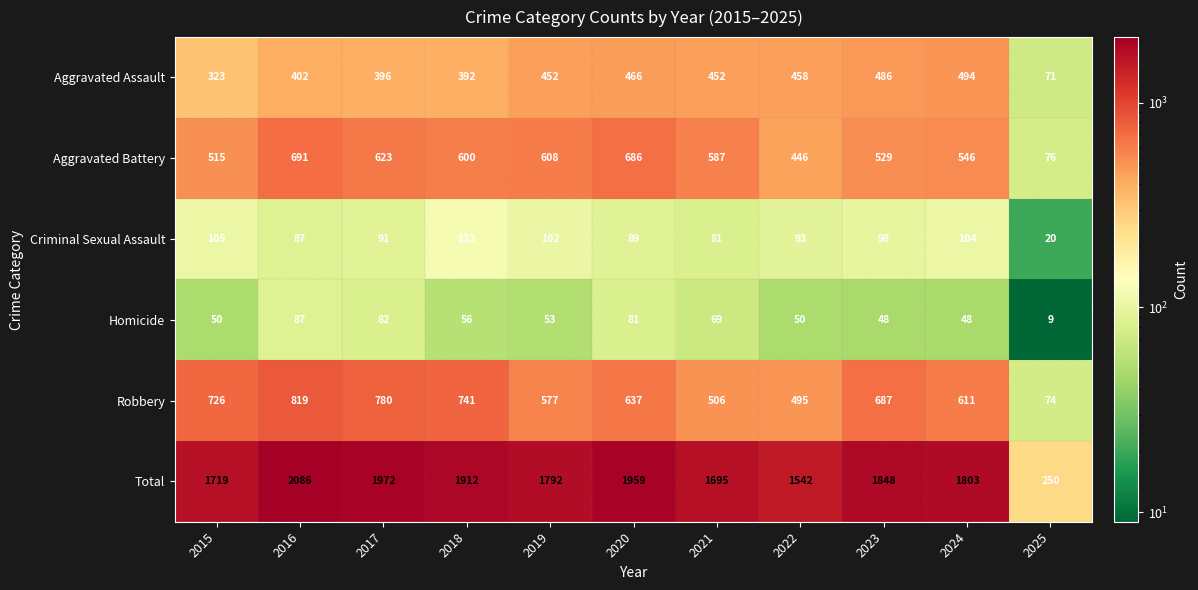

Where does the Total series first go above 1803?

2016